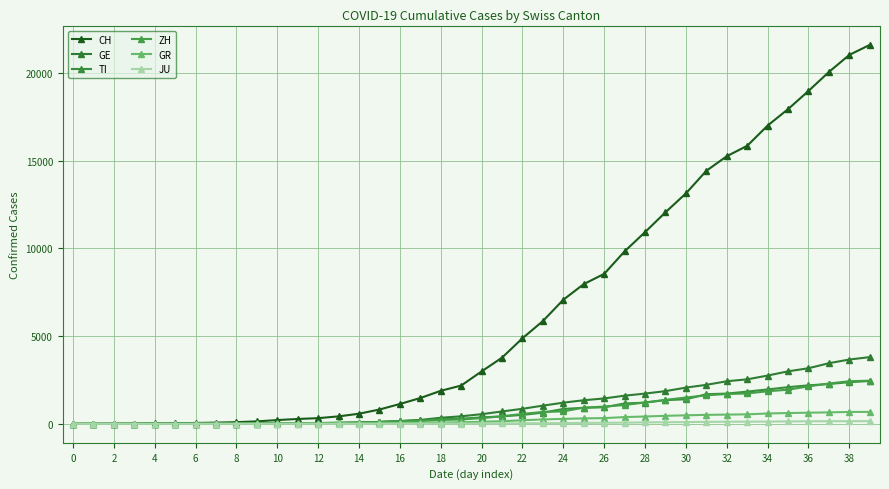

Does the chart display data point markers on the line(s)?

Yes